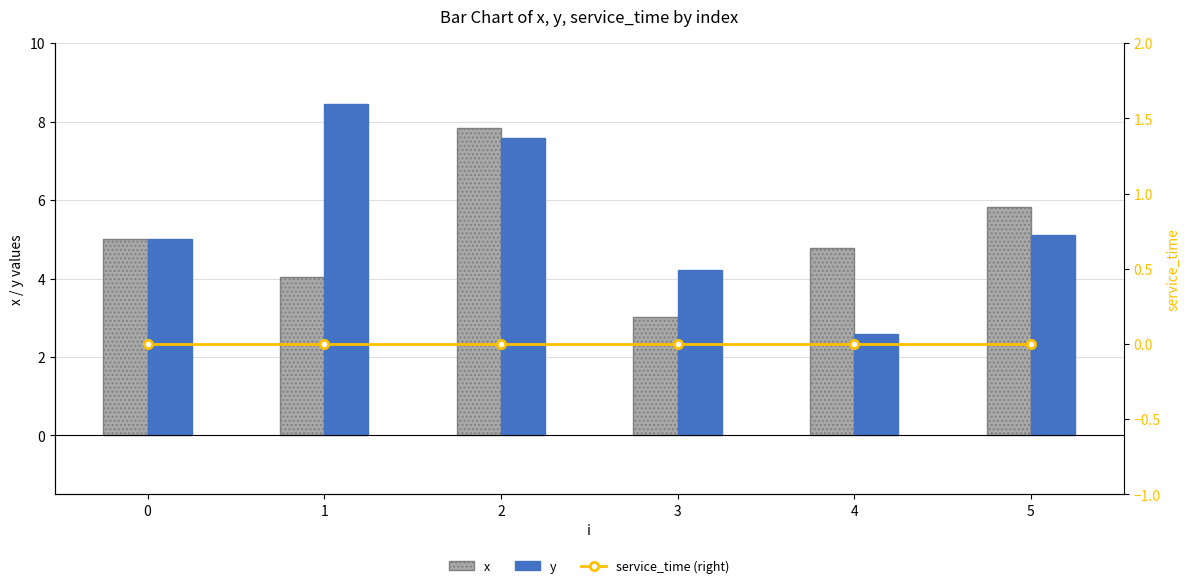

What is the sum of the x values at 5 and 4?

10.6